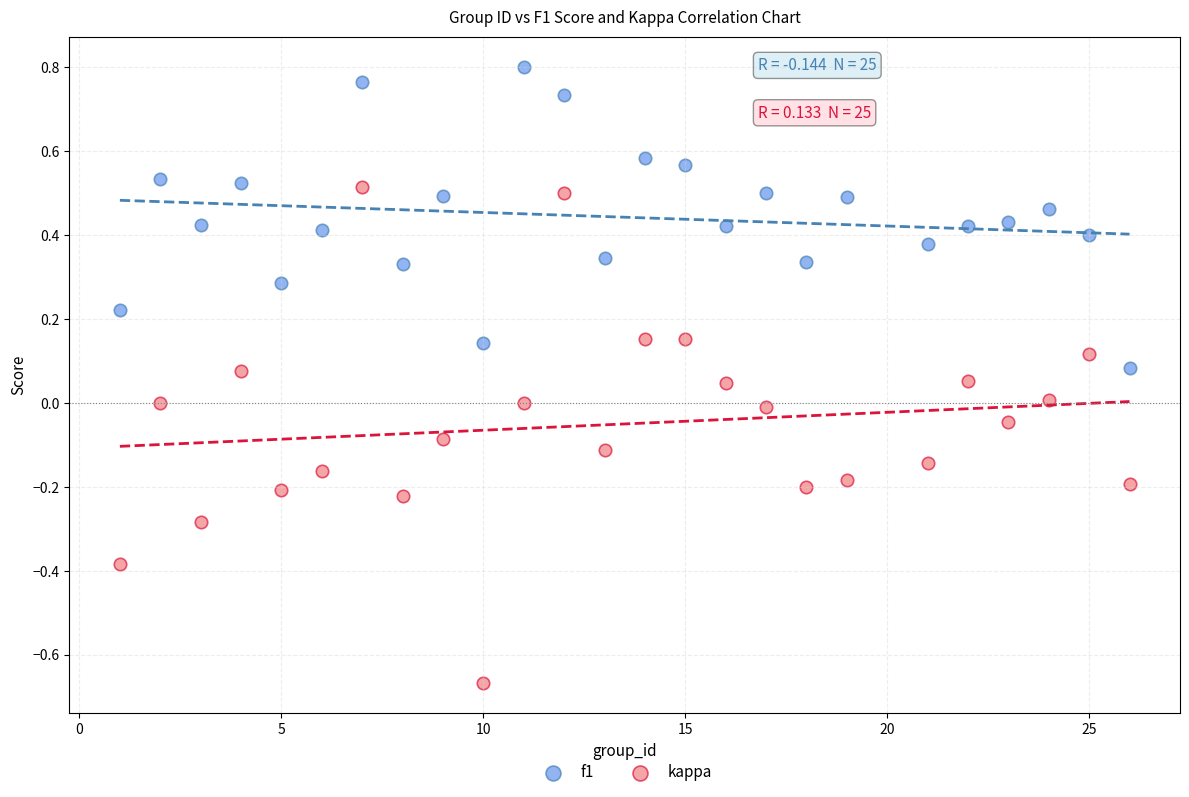

What are all the series names shown in the legend?

f1, kappa